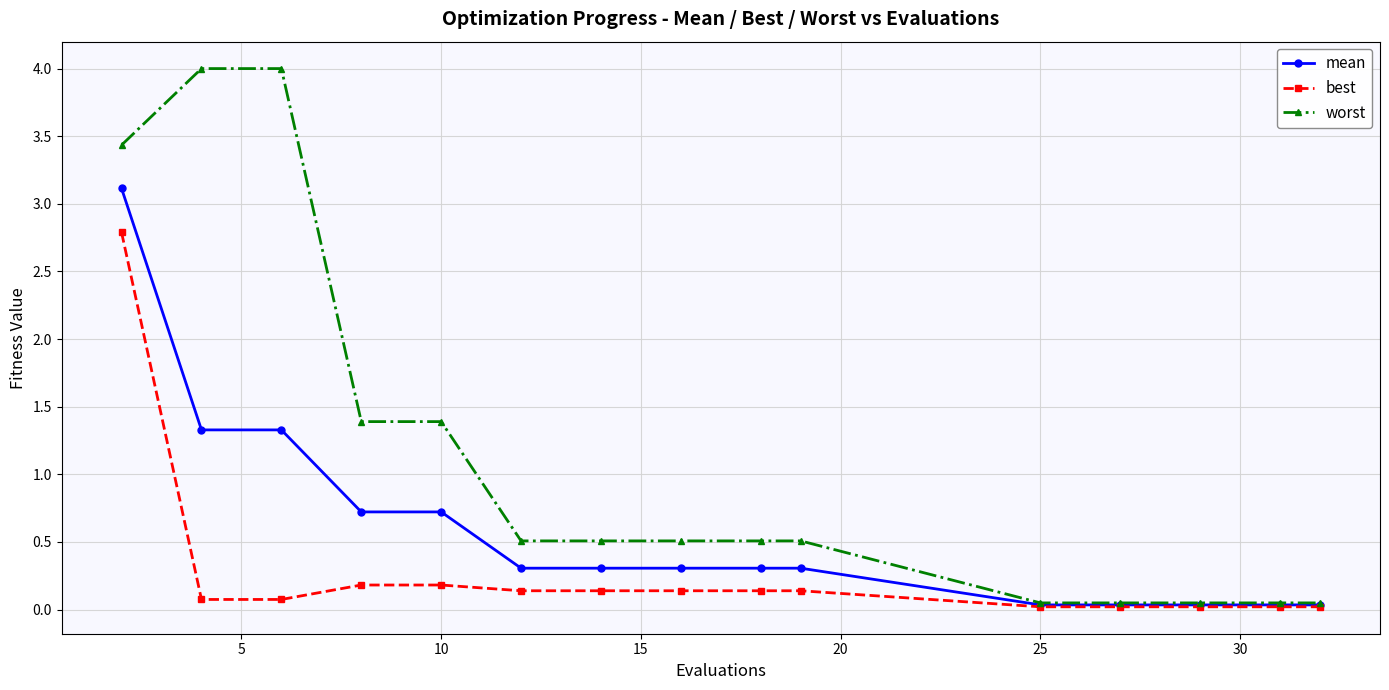

At how many categories does at least one series exceed 3?

3